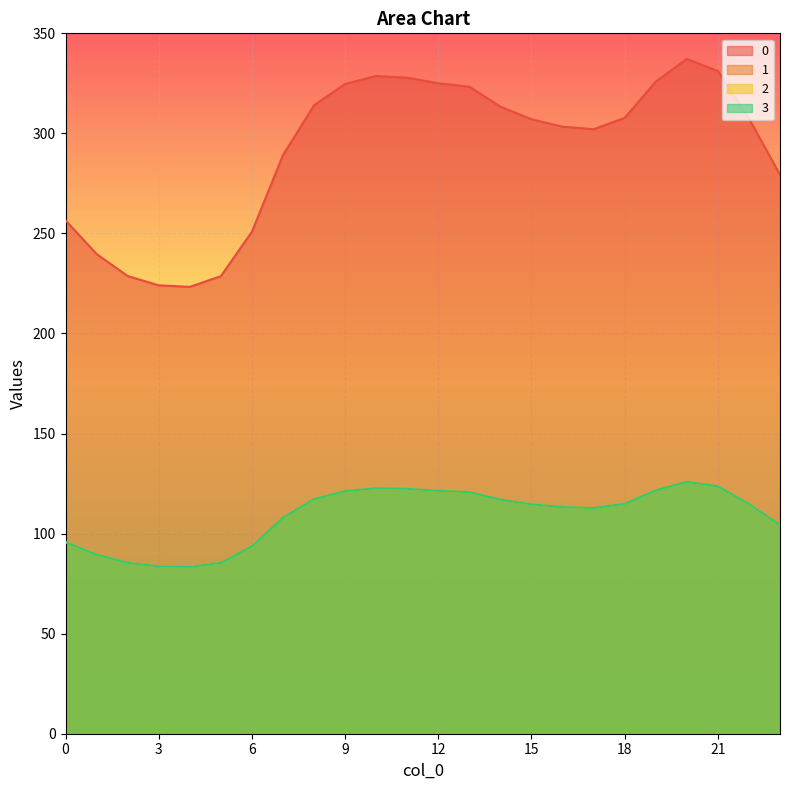

How many data points in 1 are above 114?

13